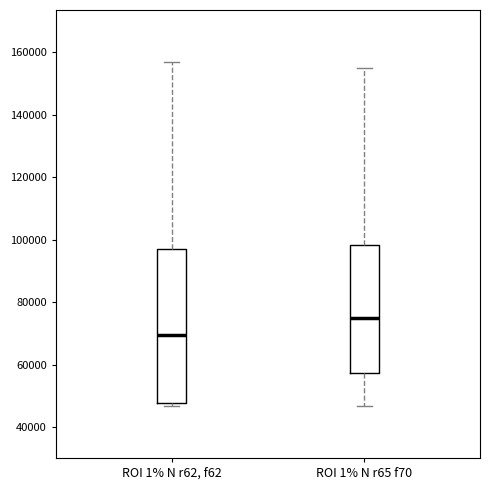

Where does the median line of the box for ROI 1% N r62, f62 sit on the y-axis? The values are not printed on the chart, so give them approximately, as read against the axis.

70000